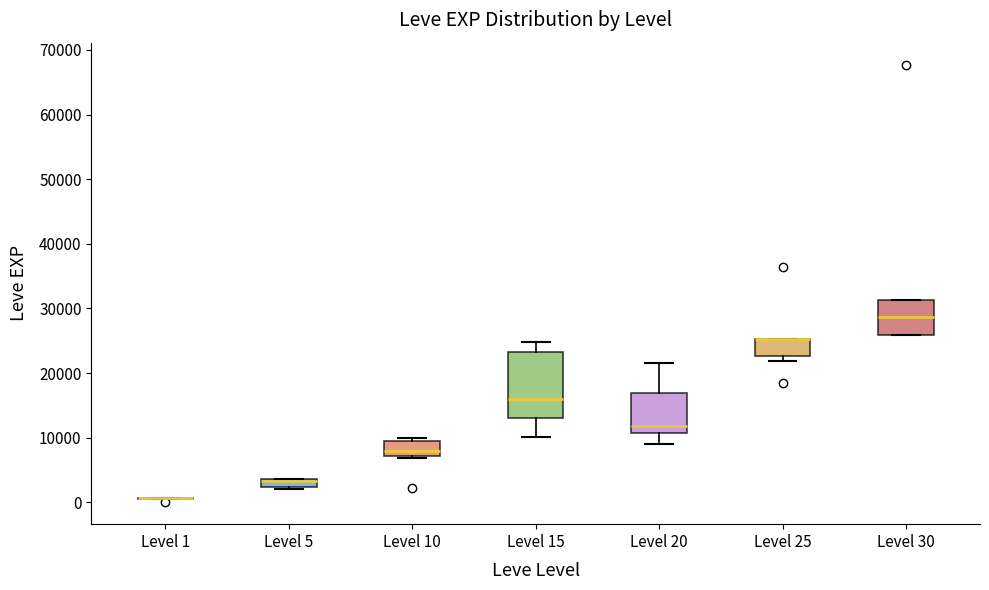

Comparing the boxes themselves (not the whiskers), which one is the tallest?

Level 15